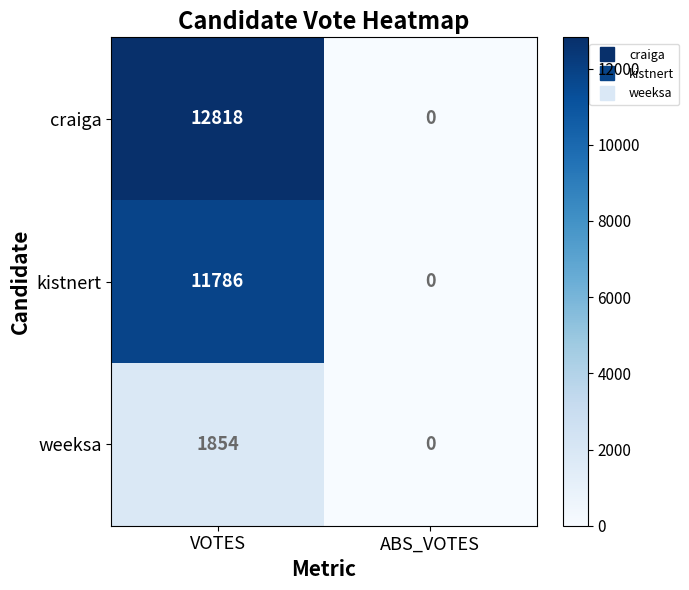

Is it true that kistnert equals 4700 at ABS_VOTES?

False